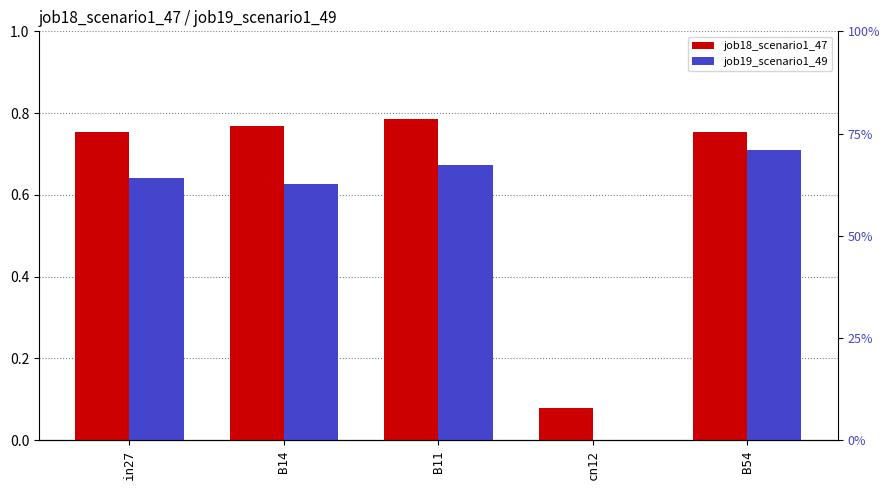

How many groups of bars are there?

5